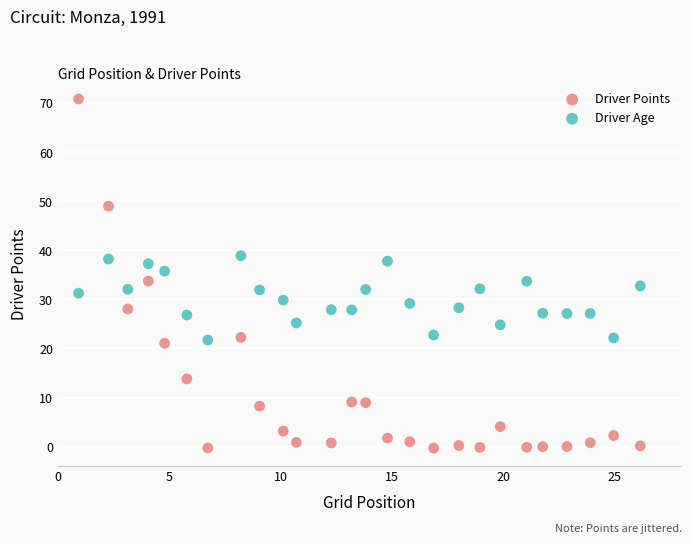

Which series reaches the minimum Y coordinate?

Driver Points